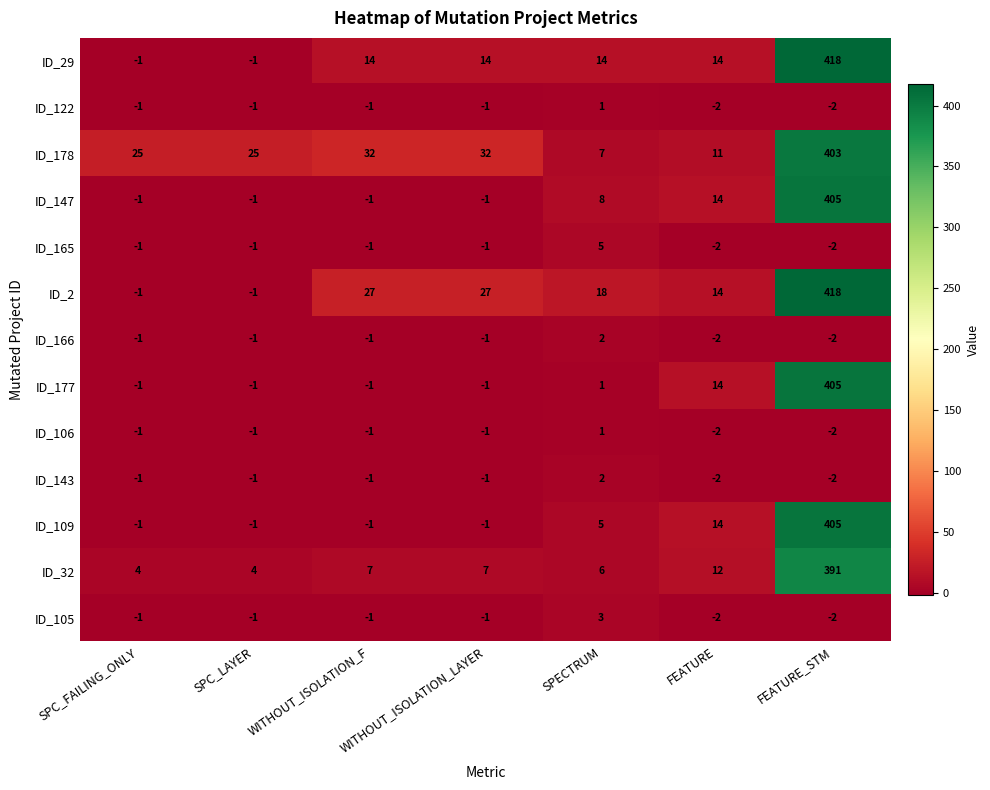

What is the approximate value of ID_147 at FEATURE?

14